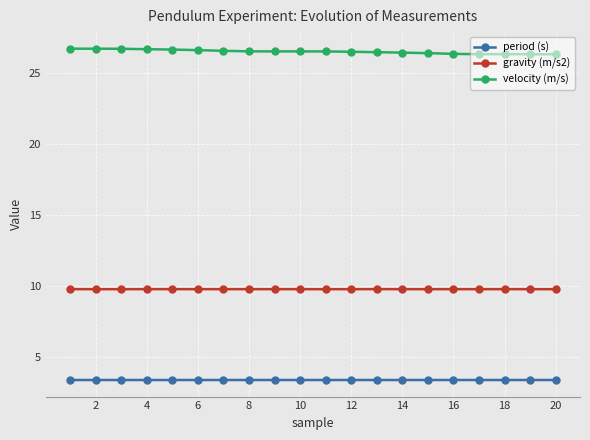

What is the highest value of the velocity (m/s) series?

26.7